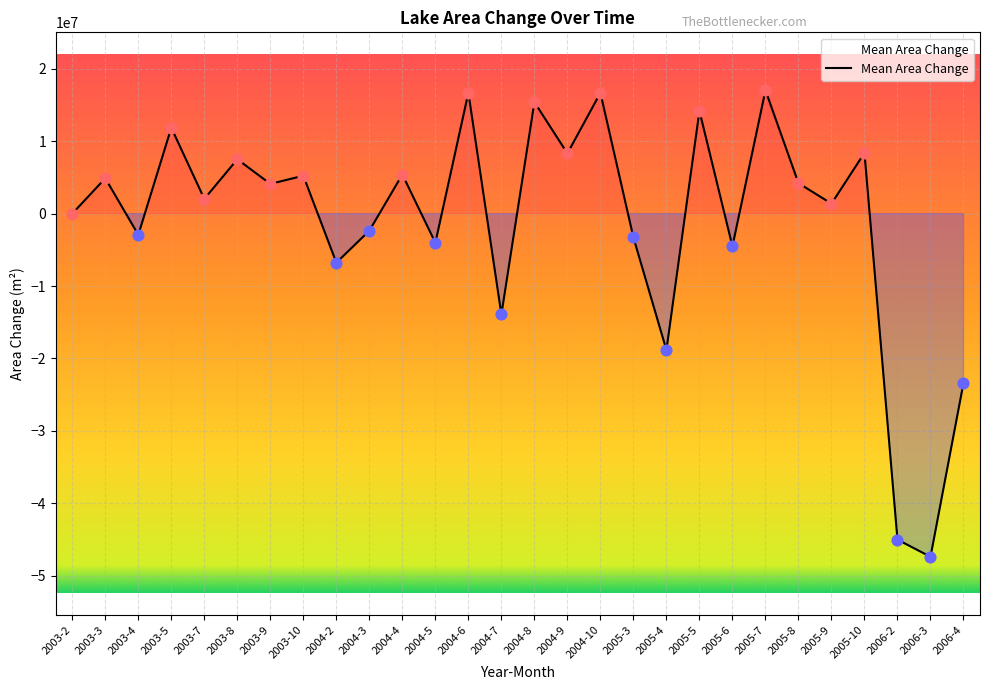

Between 2004-6 and 2004-2, which is larger?

2004-6